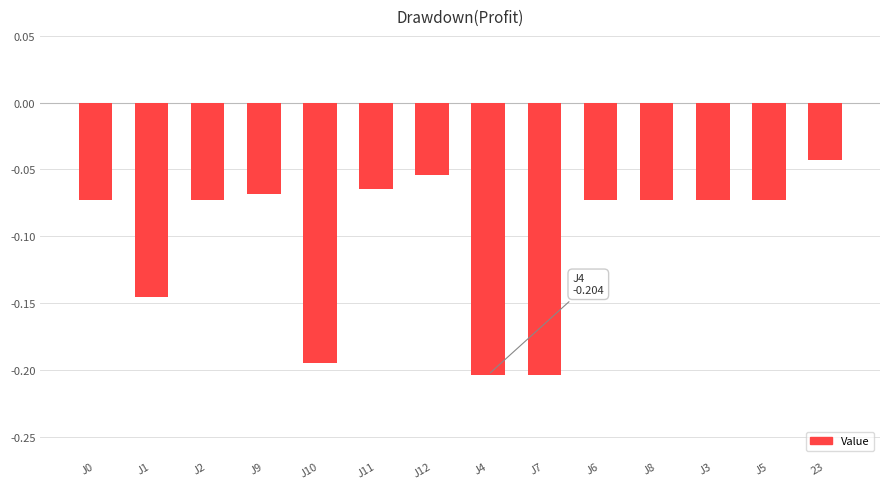

True or false: the data shows -0.1 at J7.

False